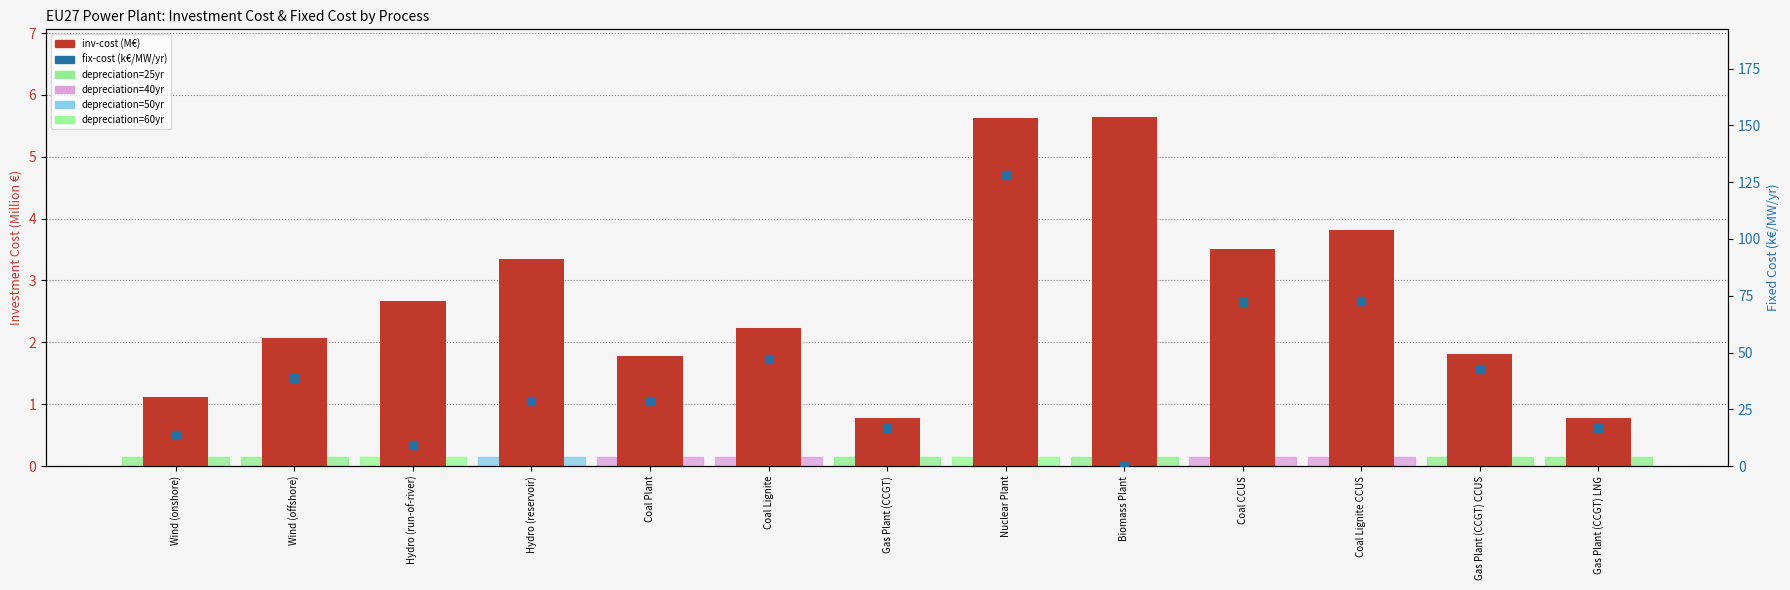

Which series has the largest Y range (max minus min)?

fix-cost (k€/MW)